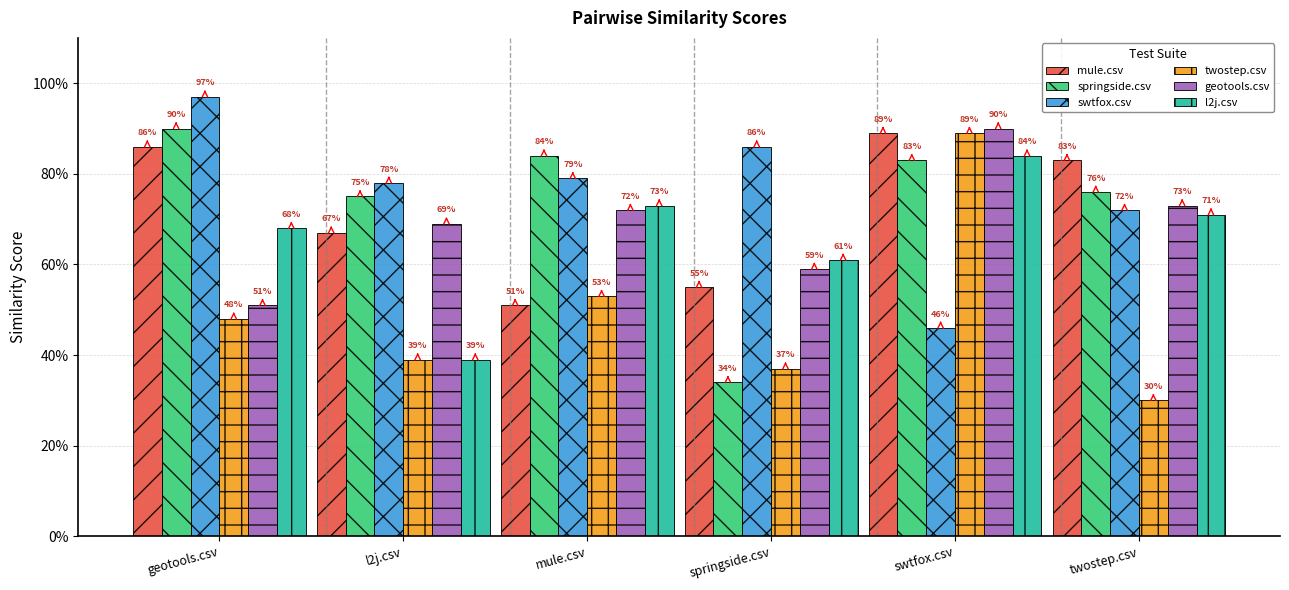

Does the chart contain any negative values?

No